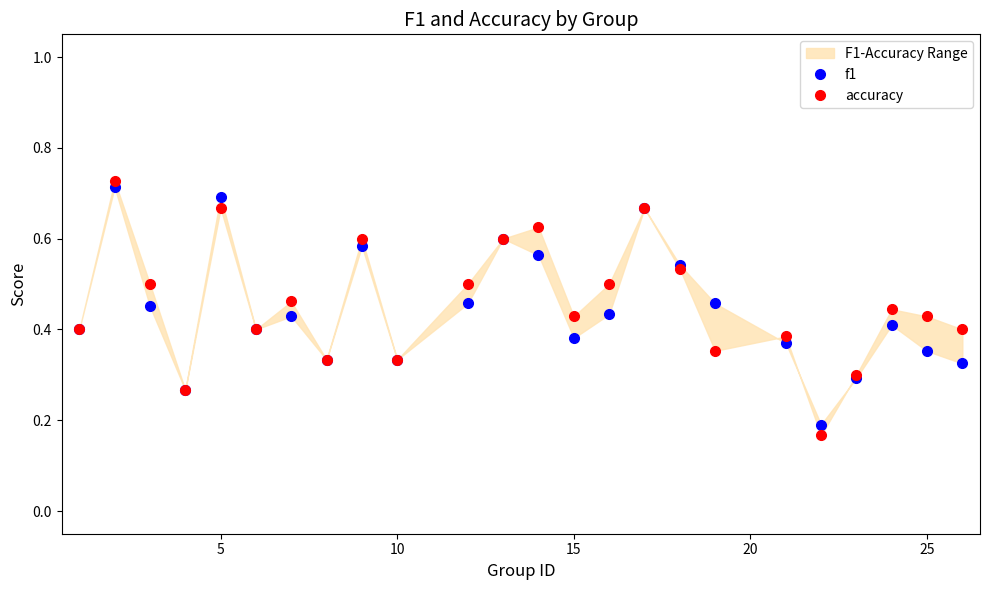

How many interior local valleys does the f1 series have?

6